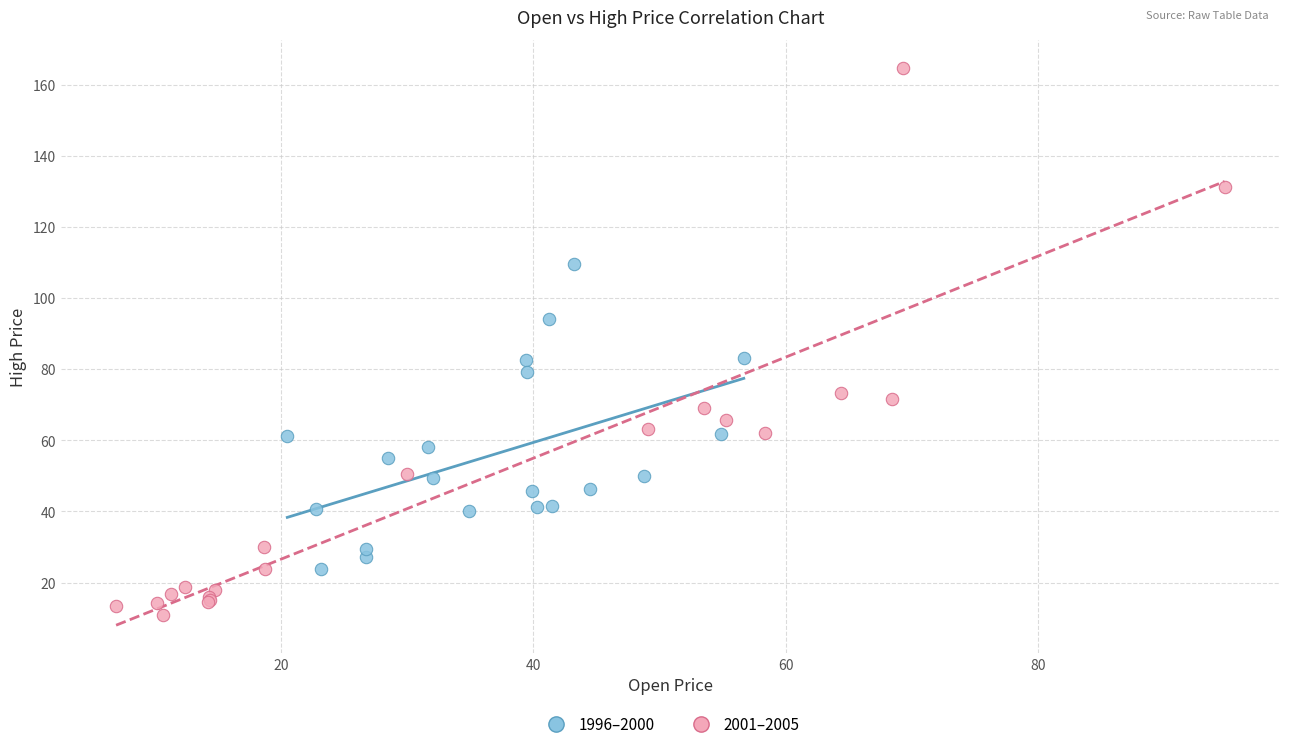

Which series reaches the maximum Y coordinate?

2001–2005